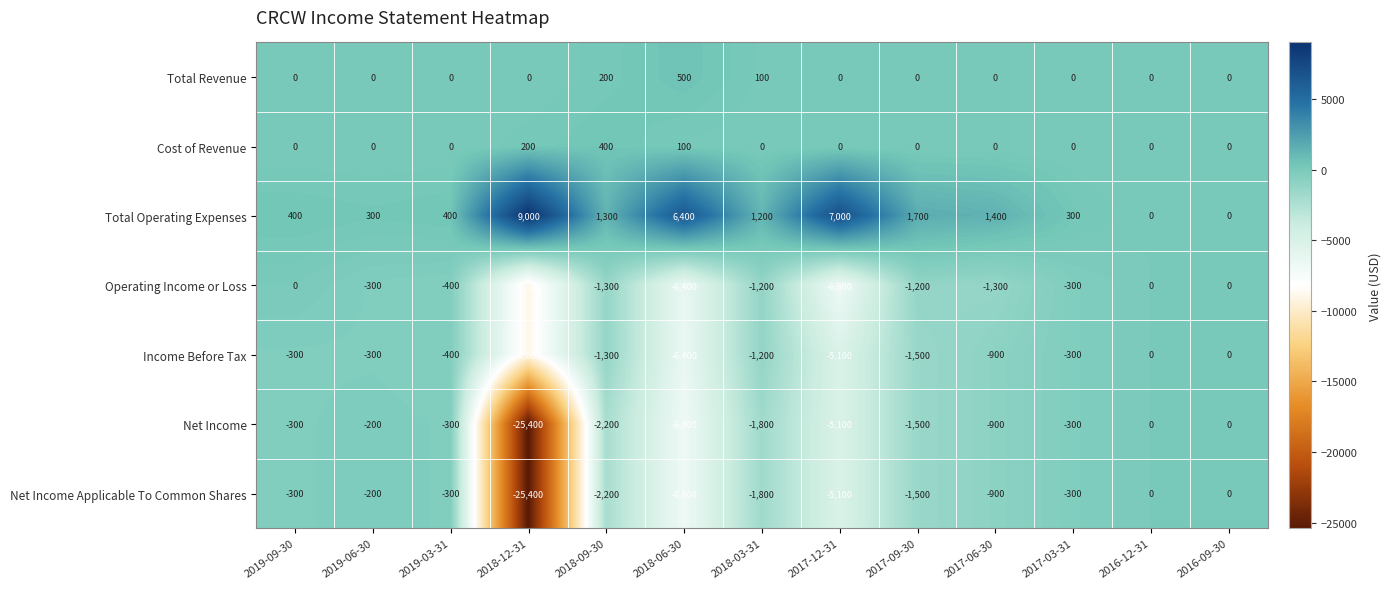

What is the approximate value of Operating Income or Loss at 2018-03-31?

-1200